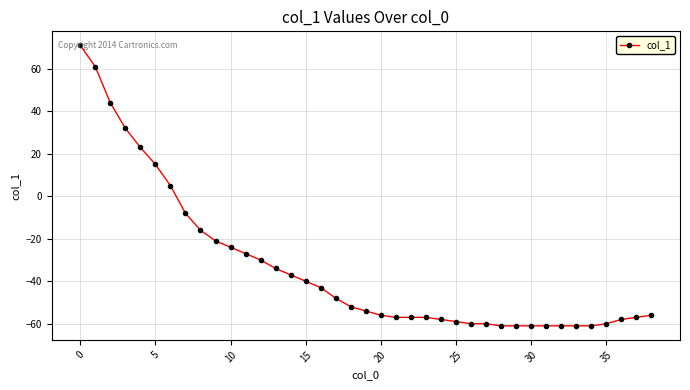

What is the greatest value displayed?

71